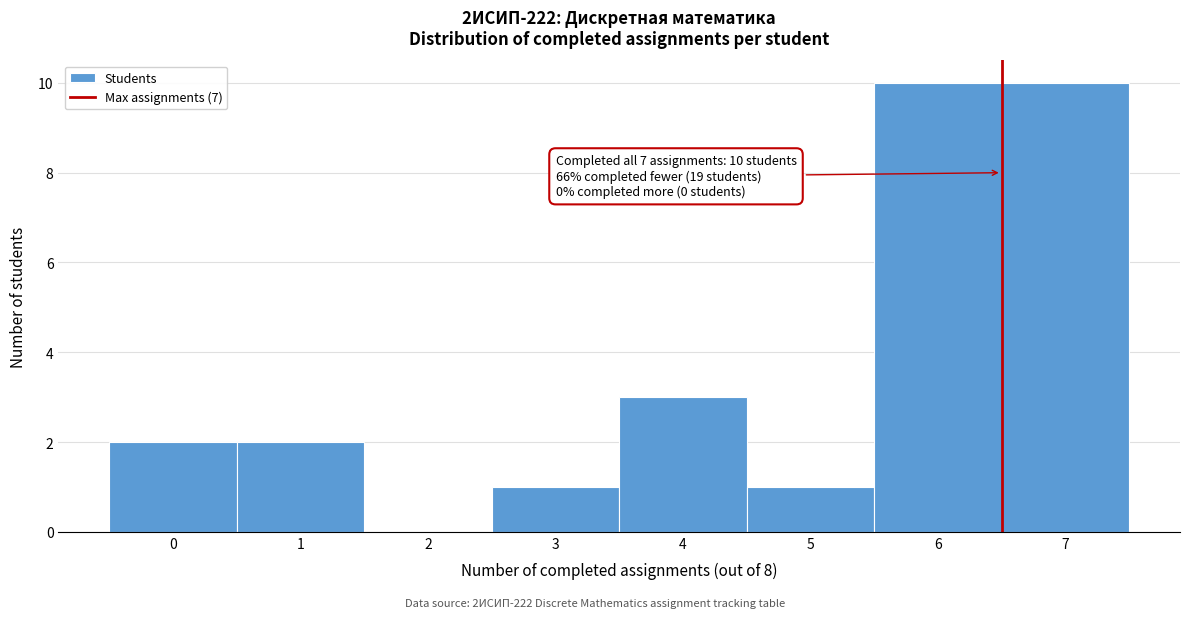

Reading left to right, extract all data points from this chart.

0=2	1=2	2=0	3=1	4=3	5=1	6=10	7=10